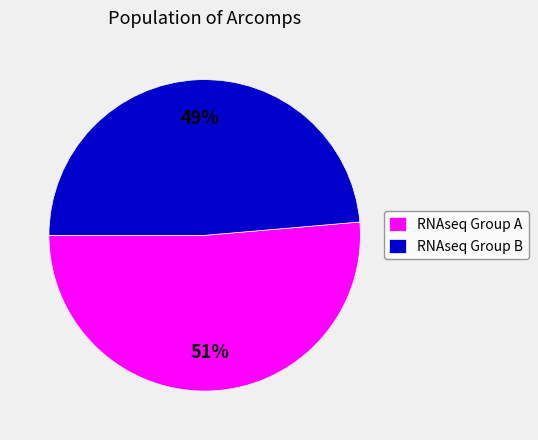

Which category accounts for the majority?

RNAseq Group A